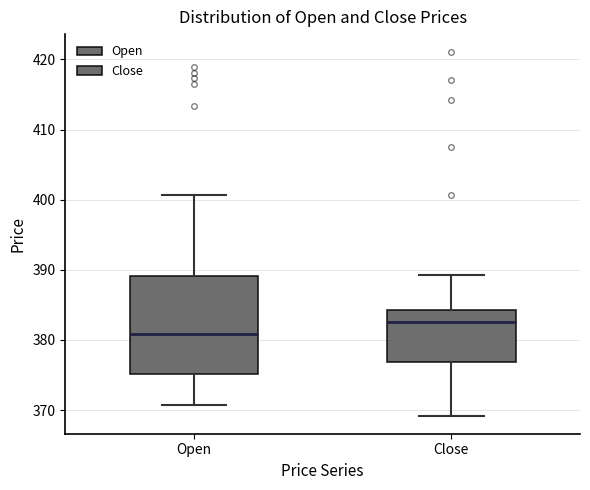

Reading left to right, transcribe this box plot: for each box, give where its median line is, the range the box spans, and where its two whiskers end, as read against the y-axis. The values are not printed on the chart, so give them approximately, as read against the axis.

Open: median 381, box 375 to 389, whiskers 371 to 401
Close: median 383, box 377 to 384, whiskers 369 to 389